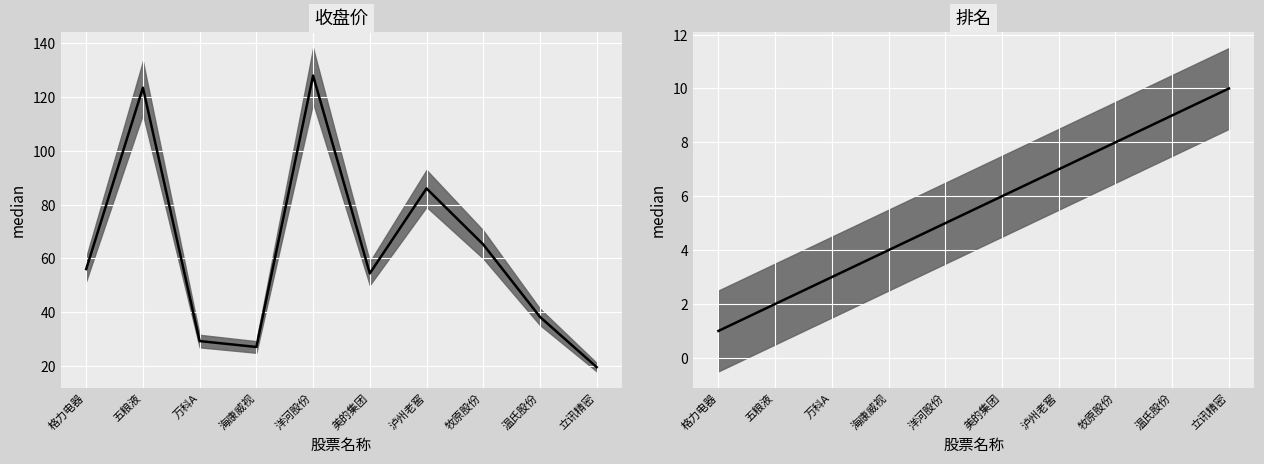

What is the minimum value shown in the chart?

1.0